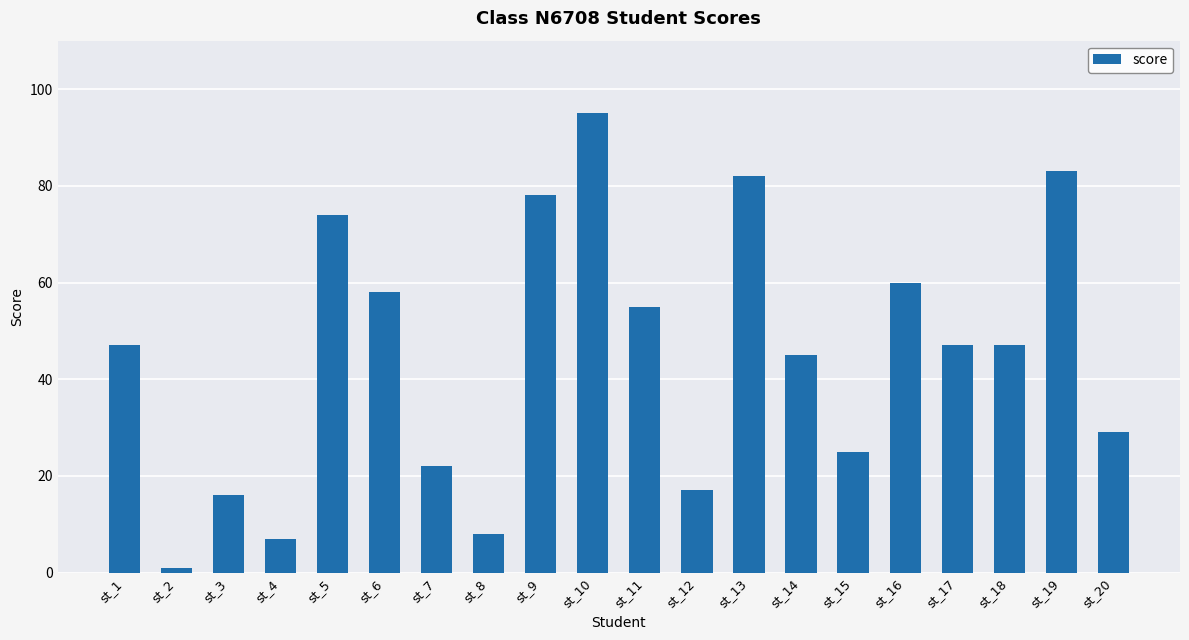

Reading right to left, list all the values displayed in this chart.

29	83	47	47	60	25	45	82	17	55	95	78	8	22	58	74	7	16	1	47